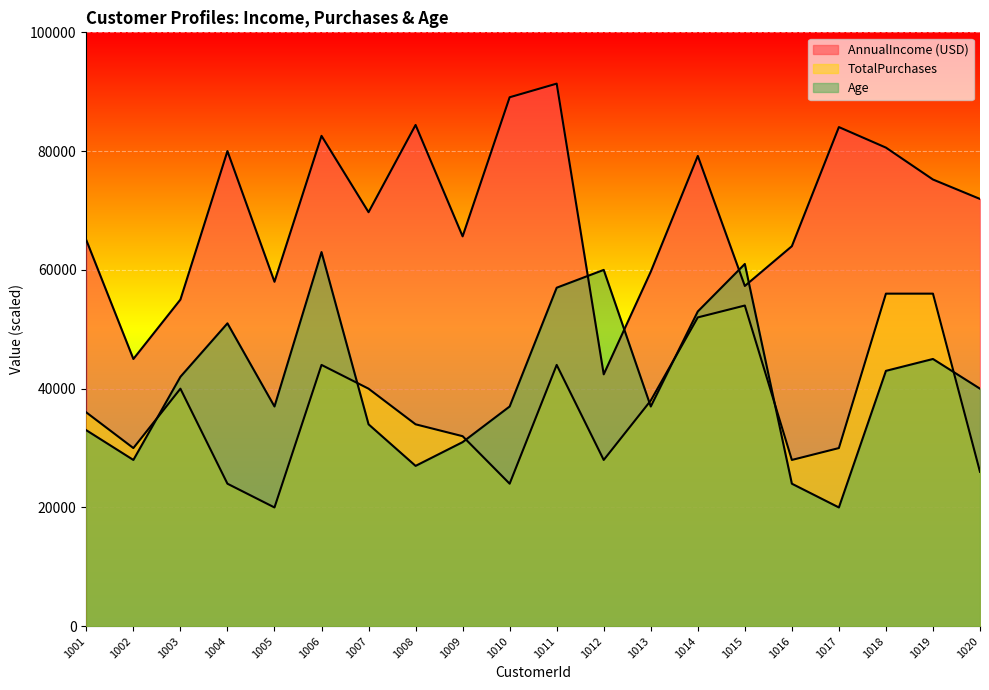

List the series in order of their peak value, highest first.

AnnualIncome (USD), Age, TotalPurchases